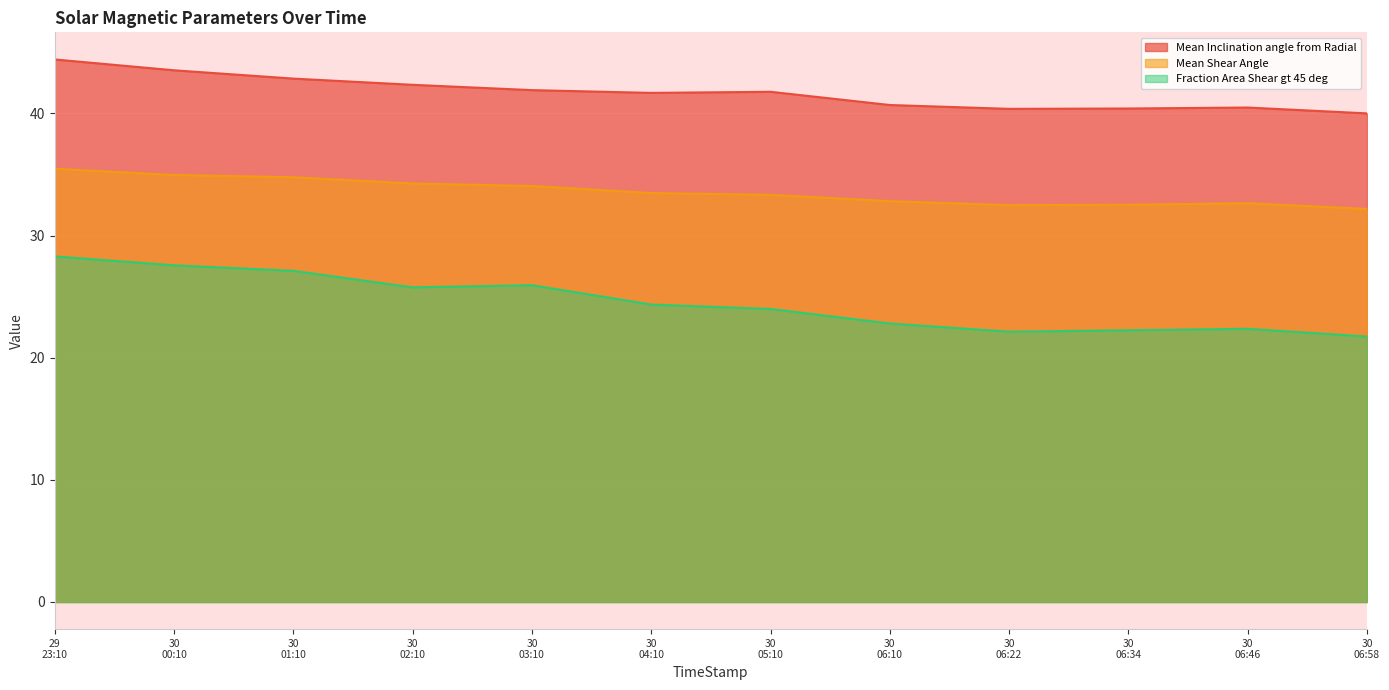

Reading left to right, list all the values displayed in this chart.

Mean Inclination angle from Radial: 44.4	43.5	42.9	42.3	41.9	41.7	41.8	40.7	40.4	40.4	40.5	40.0
Mean Shear Angle: 35.5	35.0	34.8	34.3	34.1	33.5	33.3	32.8	32.5	32.5	32.7	32.2
Fraction Area Shear gt 45 deg: 28.3	27.6	27.1	25.8	25.9	24.4	24.0	22.8	22.1	22.2	22.4	21.7